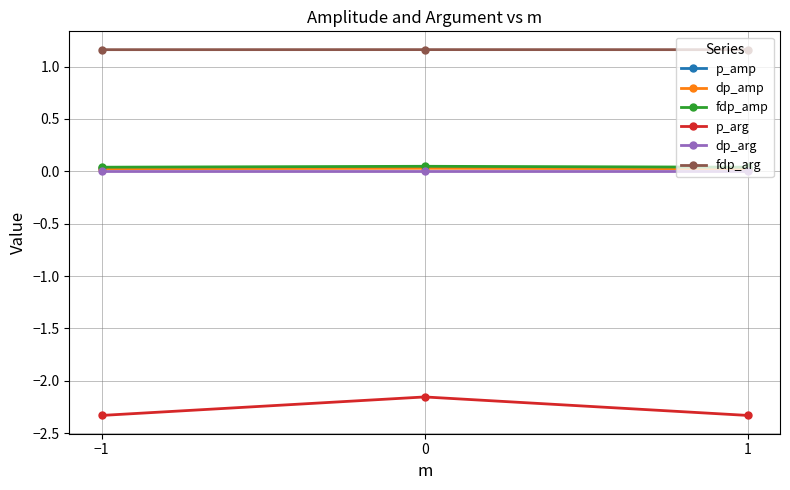

What is the label of the 3rd point from the left?

1